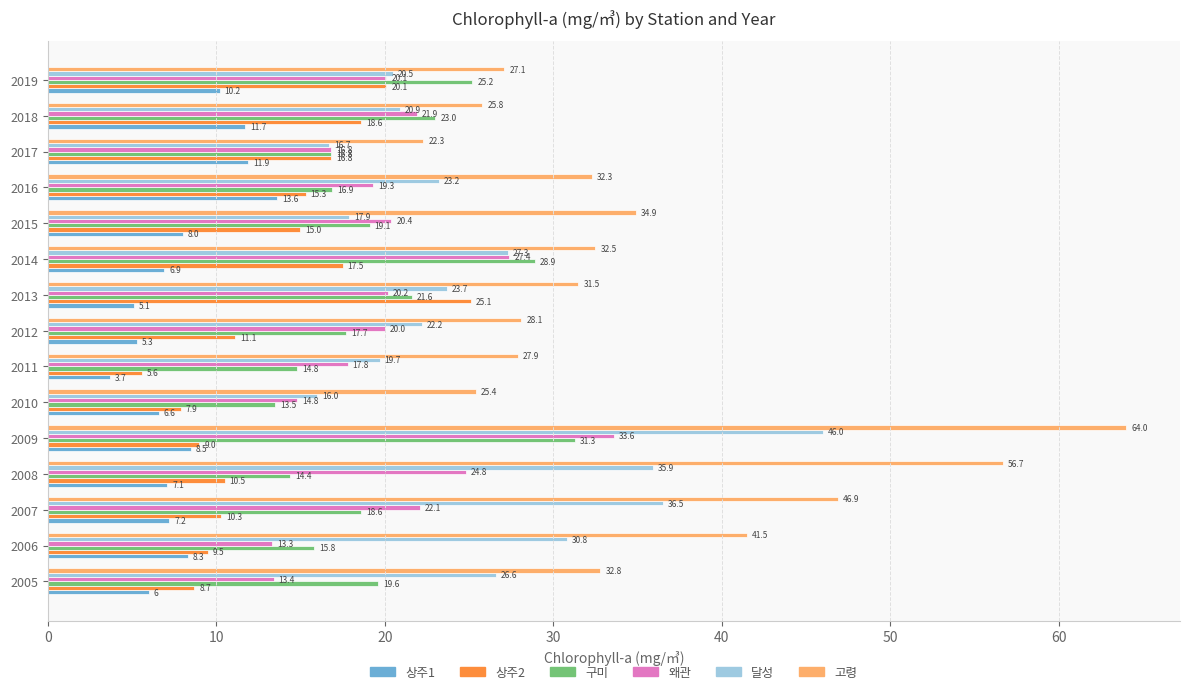

At which label is 상주1 closest to 8?

2015